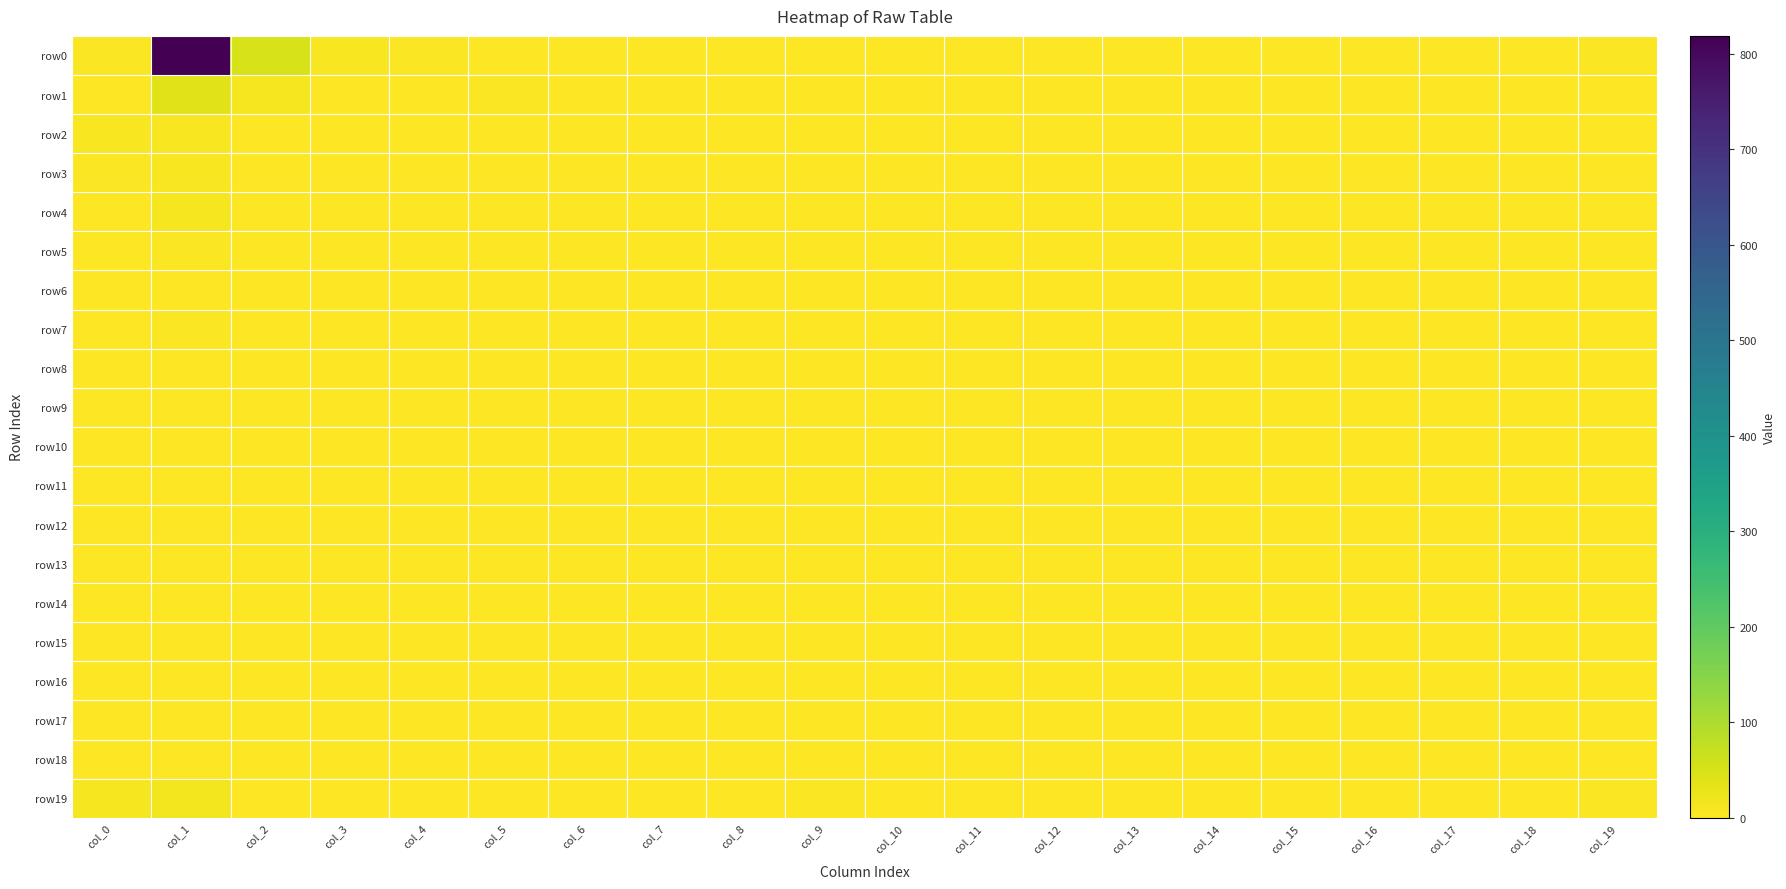

Which series has the widest spread of values?

row0